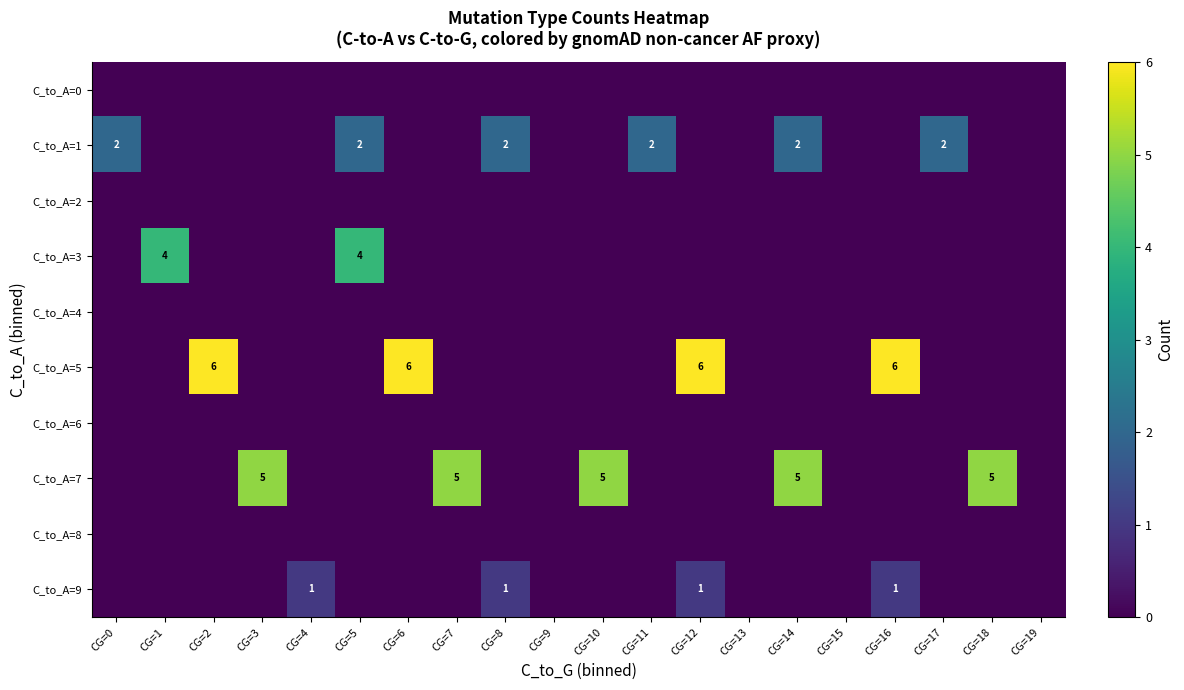

List the labels in order of C_to_A=5 value, smallest first.

CG=0, CG=1, CG=3, CG=4, CG=5, CG=7, CG=8, CG=9, CG=10, CG=11, CG=13, CG=14, CG=15, CG=17, CG=18, CG=19, CG=2, CG=6, CG=12, CG=16